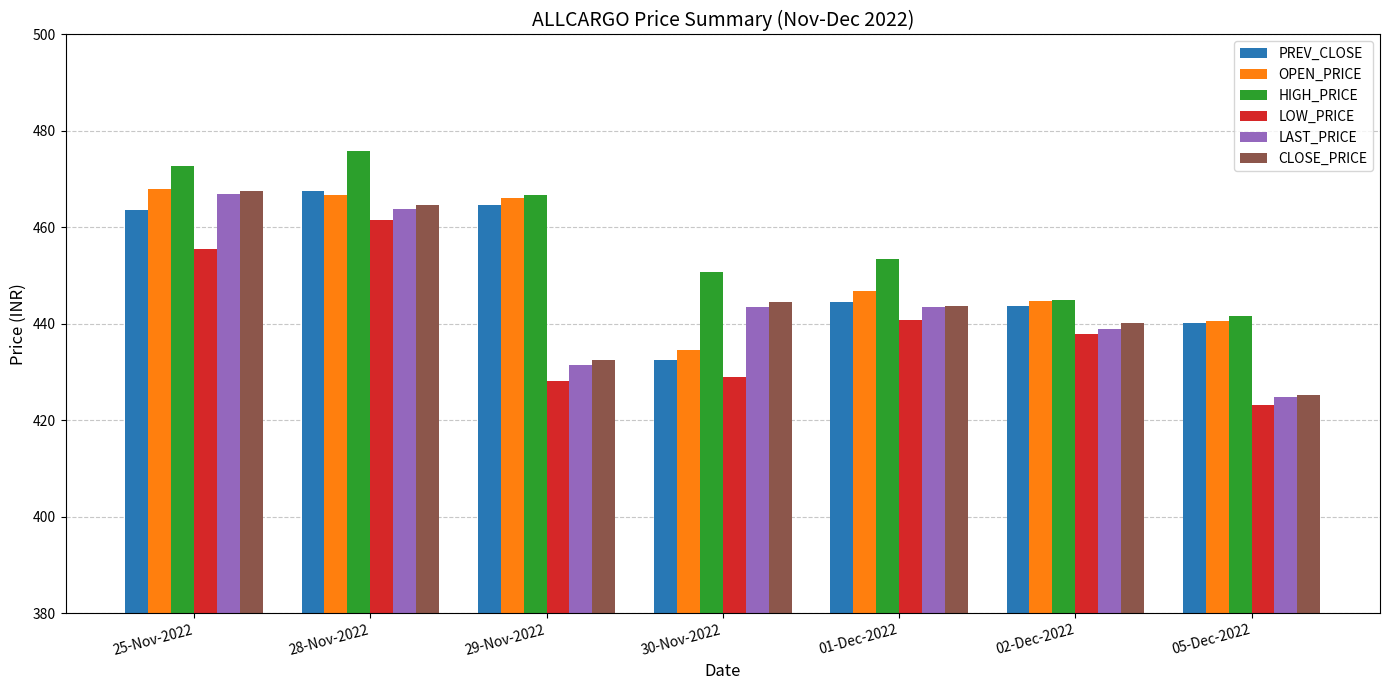

At which label does CLOSE_PRICE reach its minimum?

05-Dec-2022